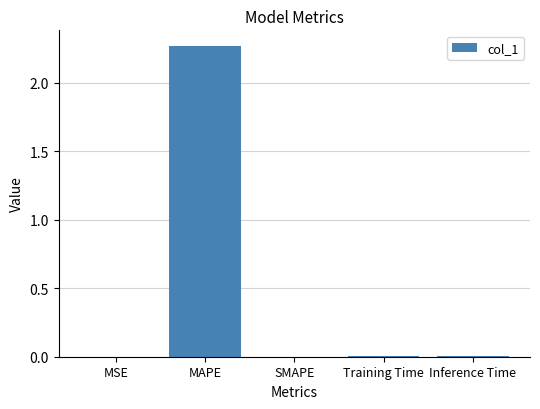

Which has a higher value, MAPE or MSE?

MAPE